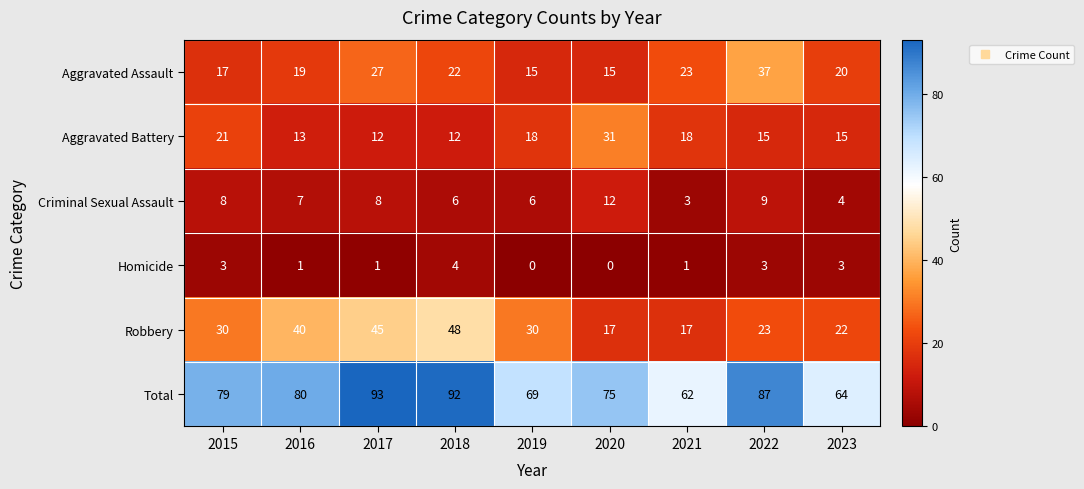

Is it true that Total equals 62 at 2021?

True